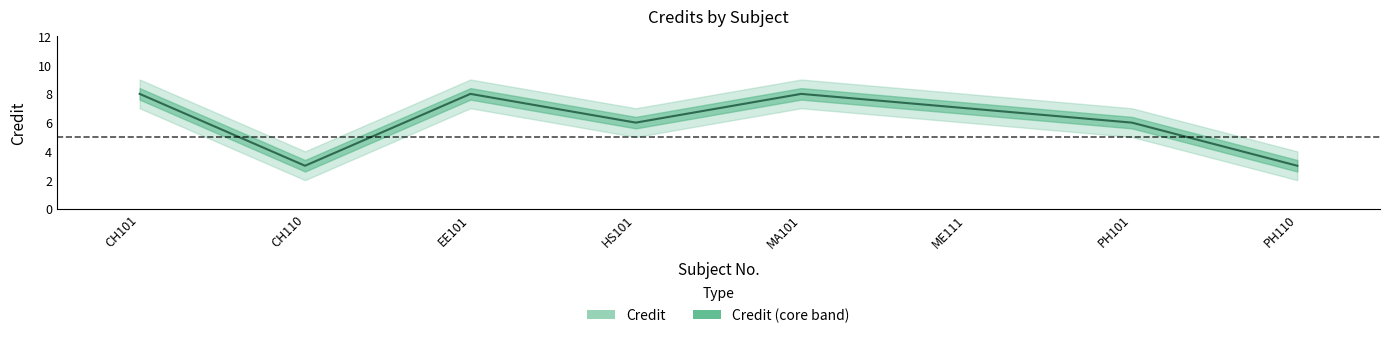

What is the average value?

6